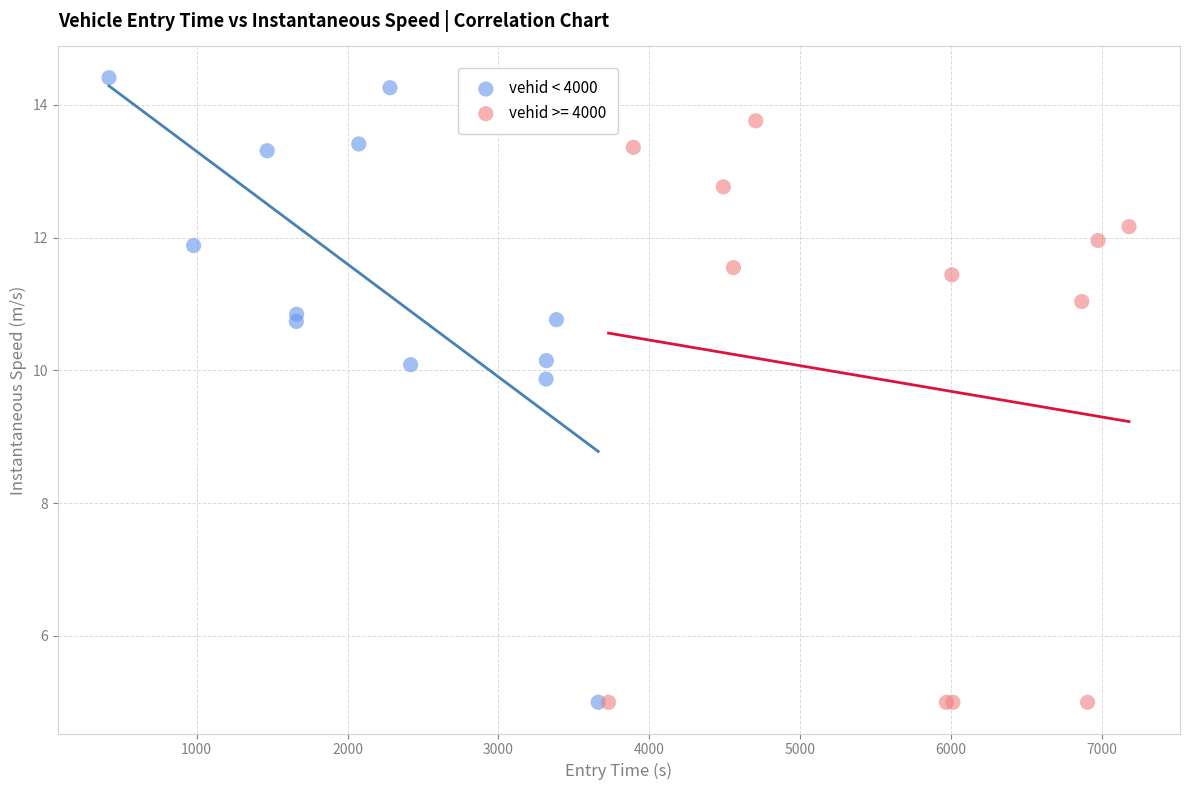

Which series has the largest Y range (max minus min)?

vehid < 4000